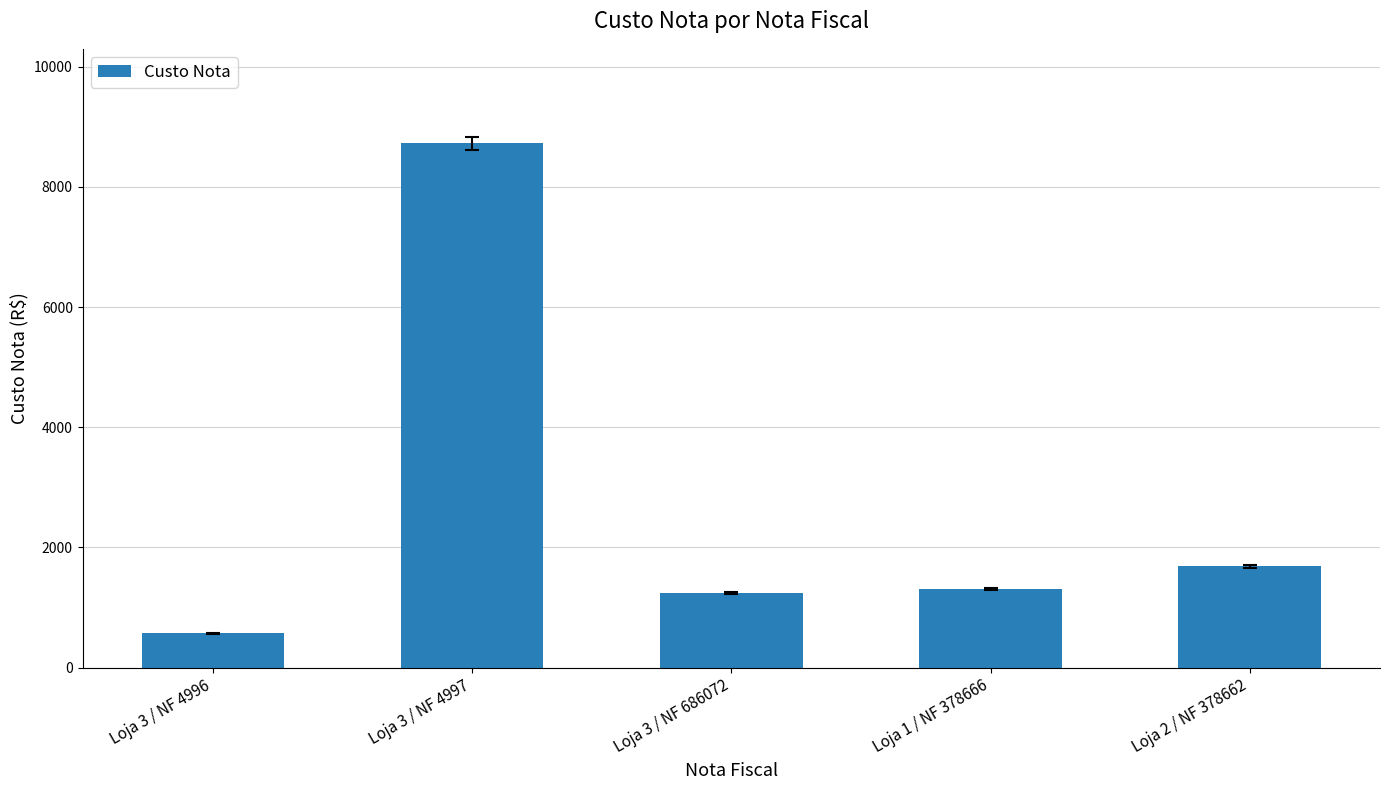

At which label is the value closest to 4650?

Loja 2 / NF 378662